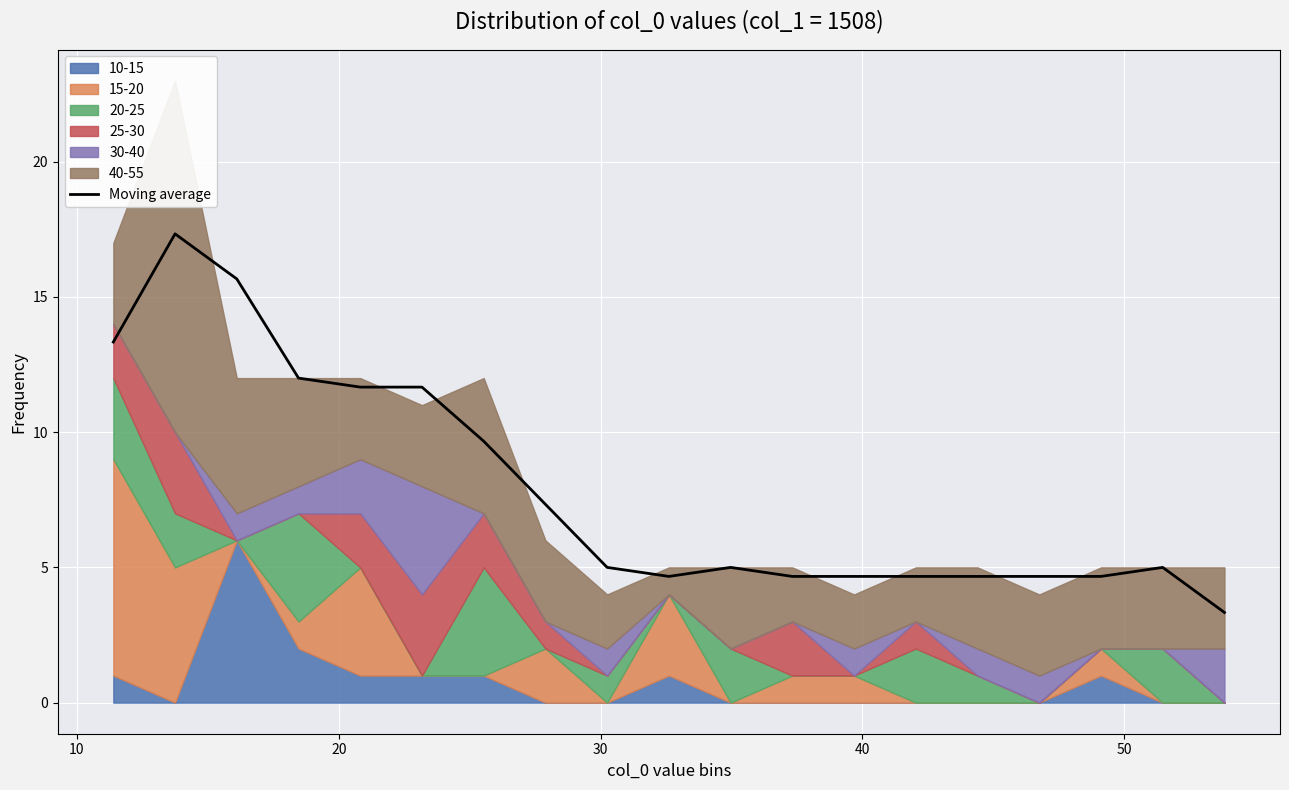

Does the chart display data point markers on the line(s)?

No